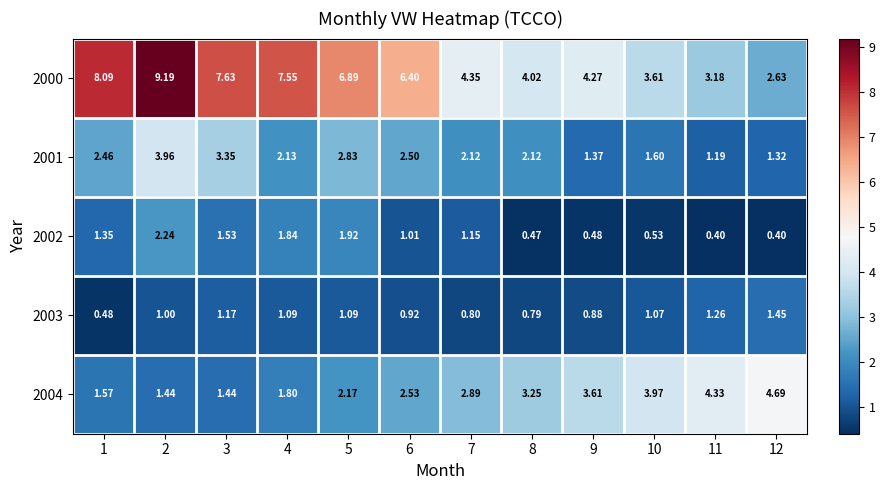

Is the value of 2003 at 7 greater than the value of 2004 at 5?

No